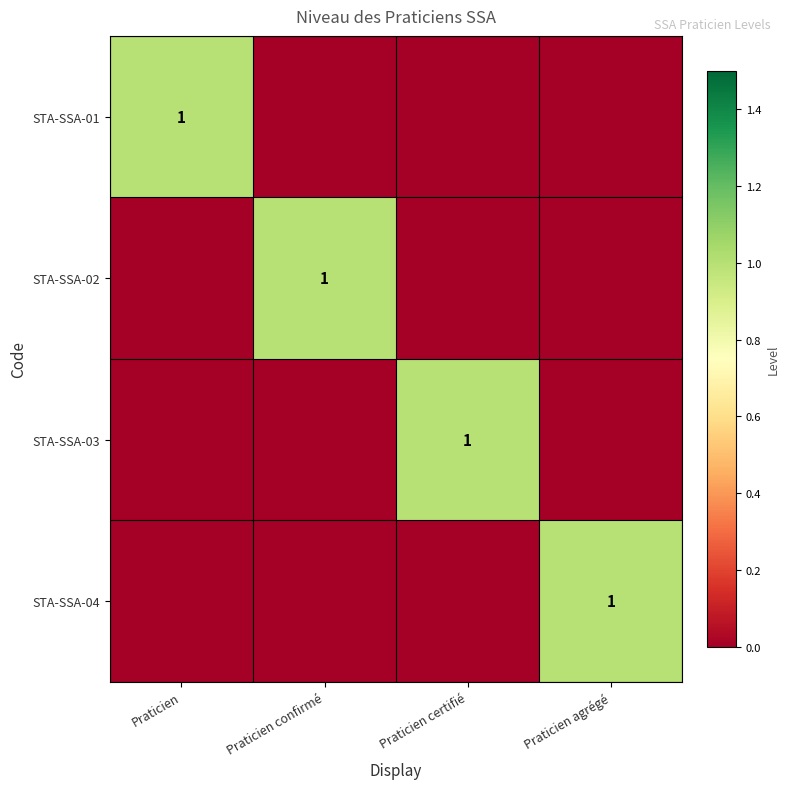

What is the difference between the highest and lowest values at Praticien agrégé?

1